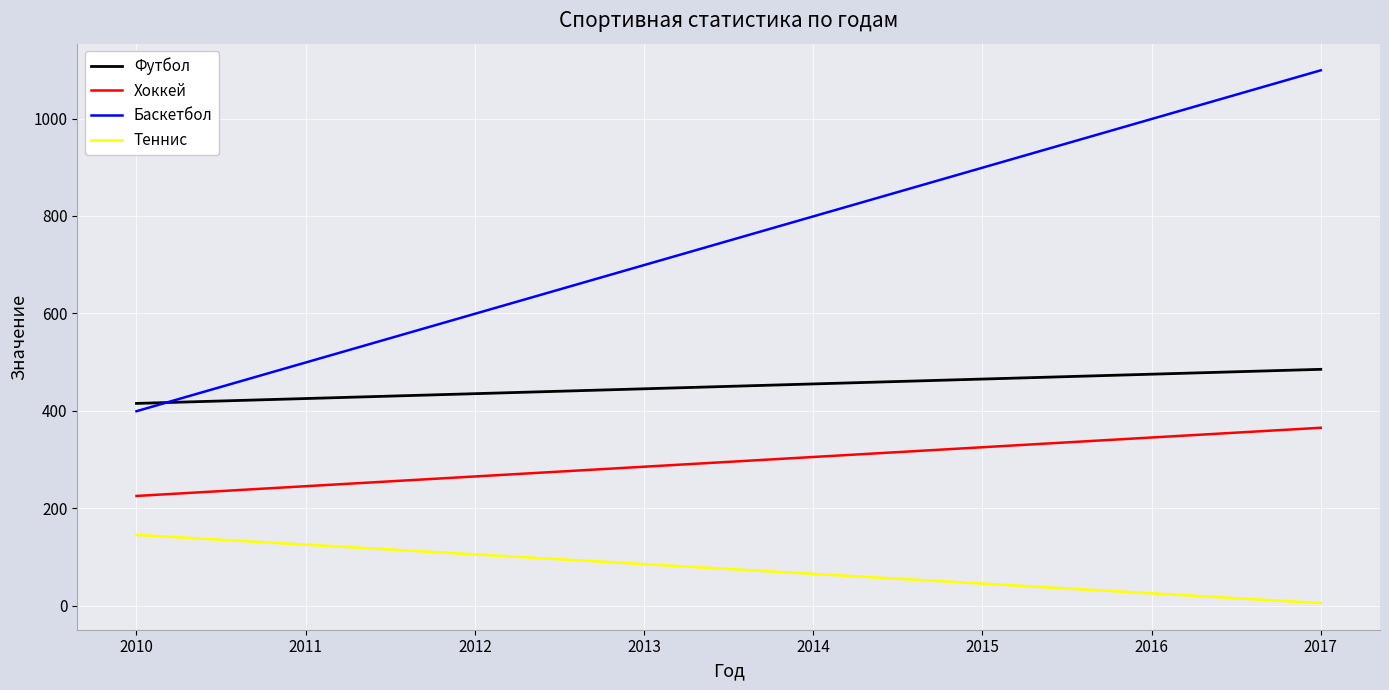

Reading left to right, extract all data points from this chart.

Футбол: 2010=415	2011=425	2012=435	2013=445	2014=455	2015=465	2016=475	2017=485
Хоккей: 2010=225	2011=245	2012=265	2013=285	2014=305	2015=325	2016=345	2017=365
Баскетбол: 2010=399	2011=499	2012=599	2013=699	2014=799	2015=899	2016=999	2017=1099
Теннис: 2010=145	2011=125	2012=105	2013=85	2014=65	2015=45	2016=25	2017=5